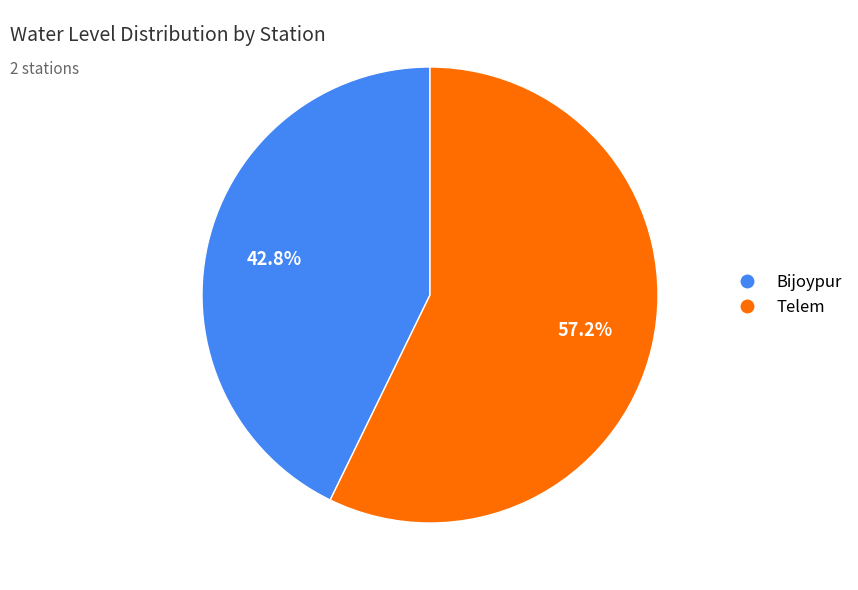

Is there a majority slice in this chart?

Yes